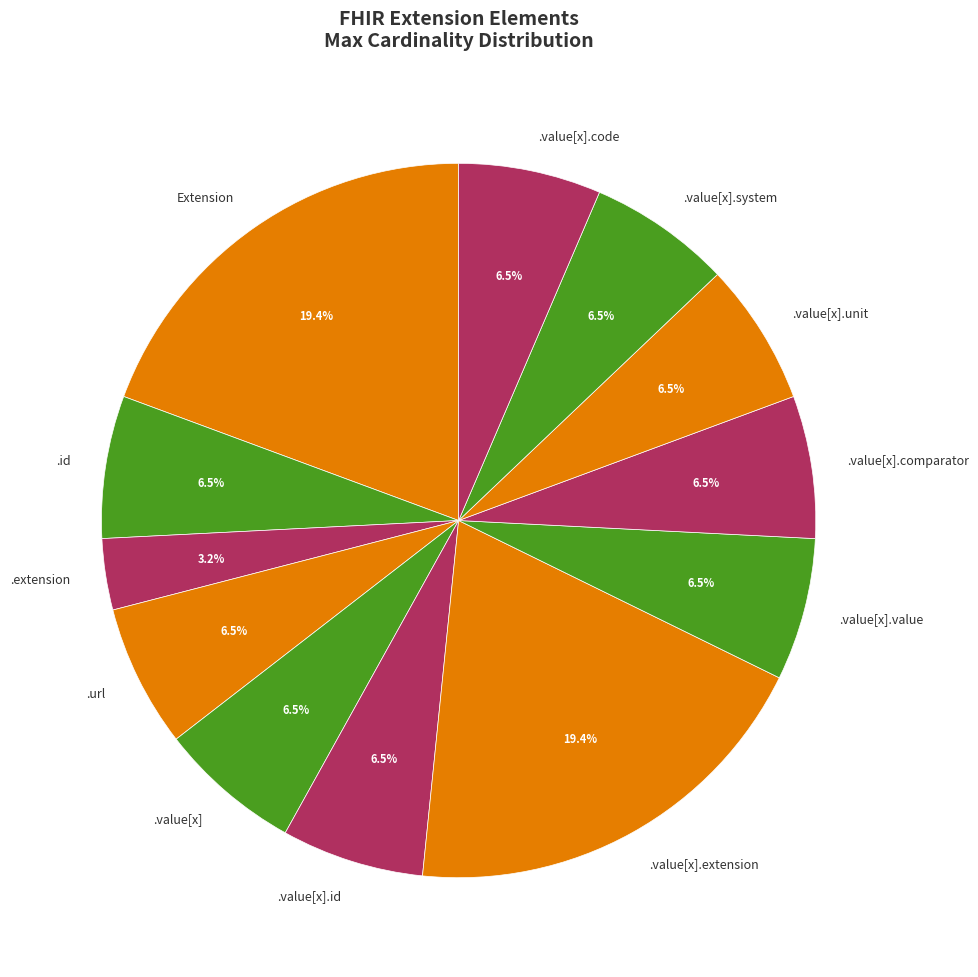

Which category has the smallest portion of the pie?

.extension